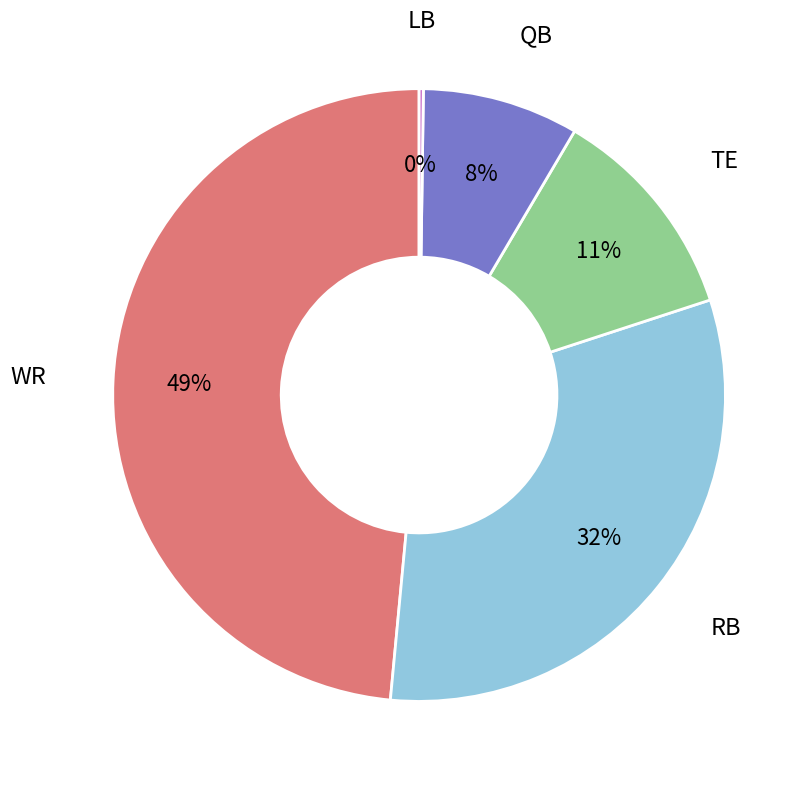

Is there a majority slice in this chart?

No